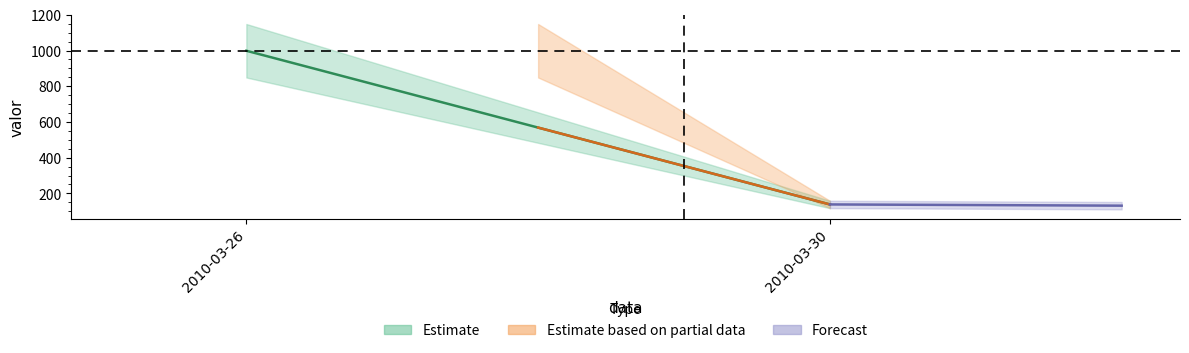

What is the average value?

568